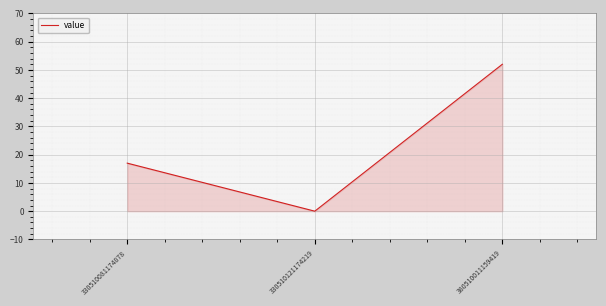

Count the number of categories in the chart.

3